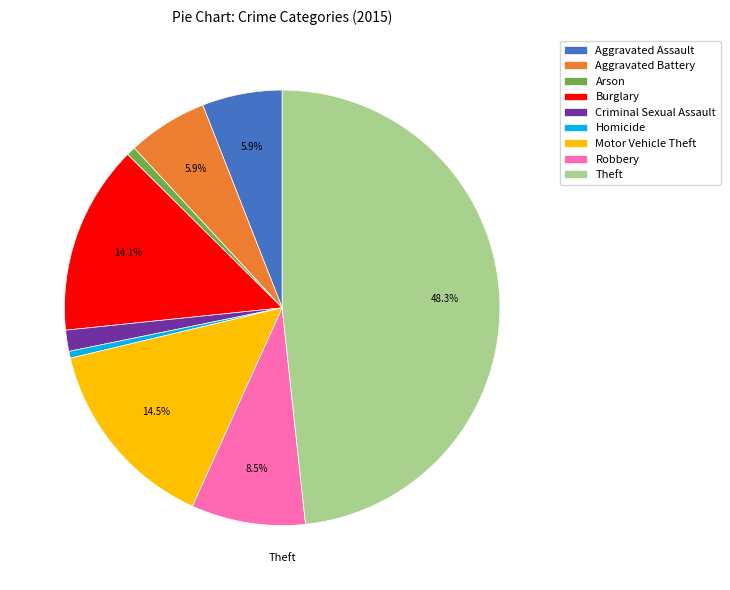

How many slices are in this pie chart?

9